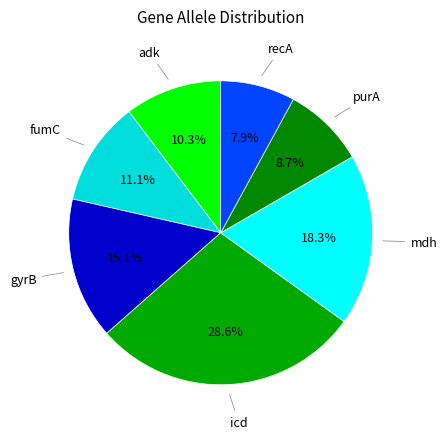

Does purA represent more than half of the total?

No